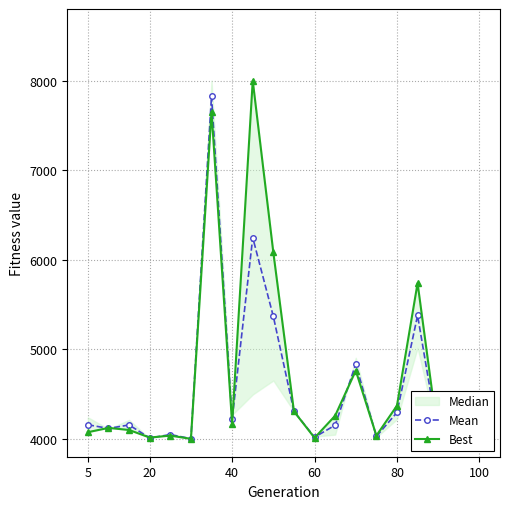

What is the label of the 20th point from the right?

5